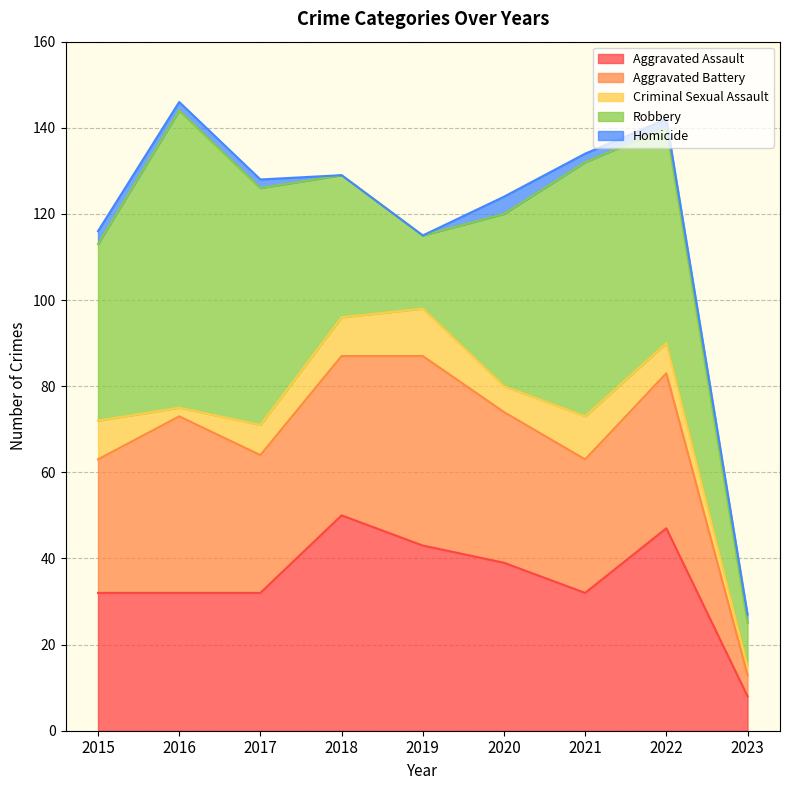

What is the spread (max minus min) of values at 2018?

50